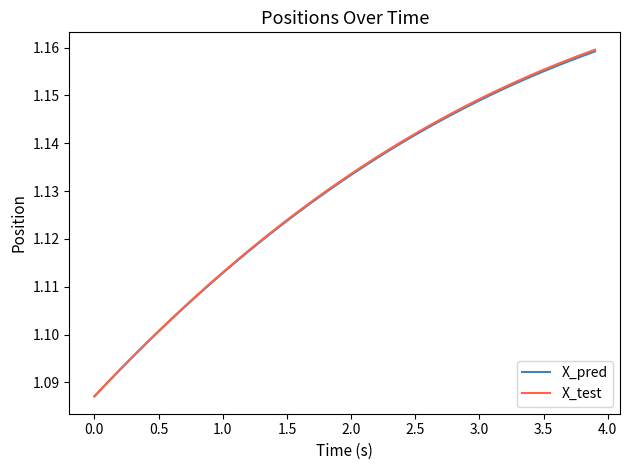

What is the difference between the second highest and minimum values in the X_pred series?

0.1